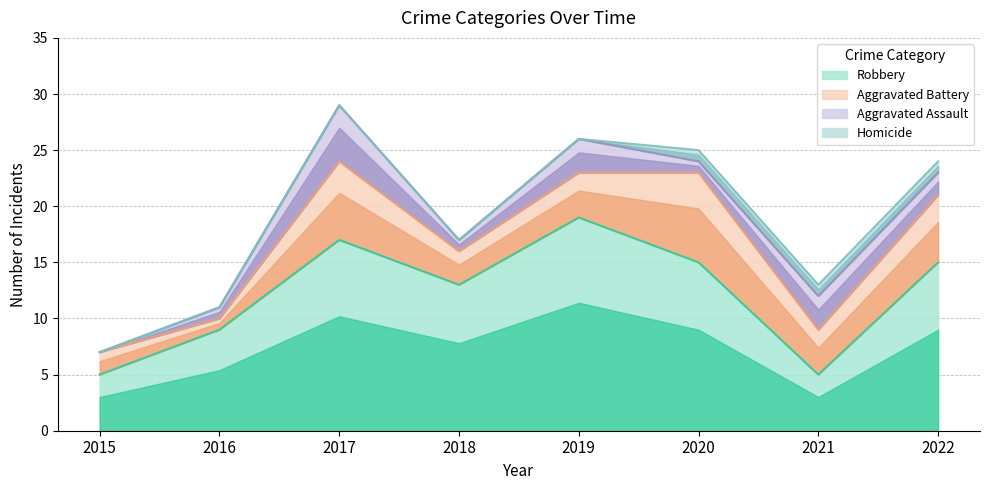

True or false: Aggravated Assault has a value of 3 at 2021.

True